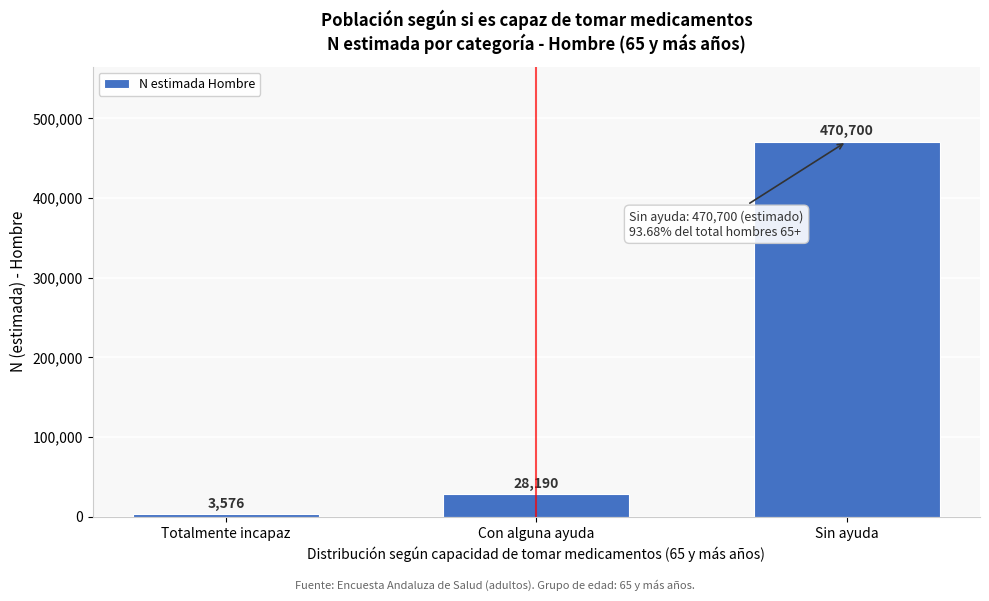

Reading right to left, transcribe all the data shown in this chart.

470700	28190	3576